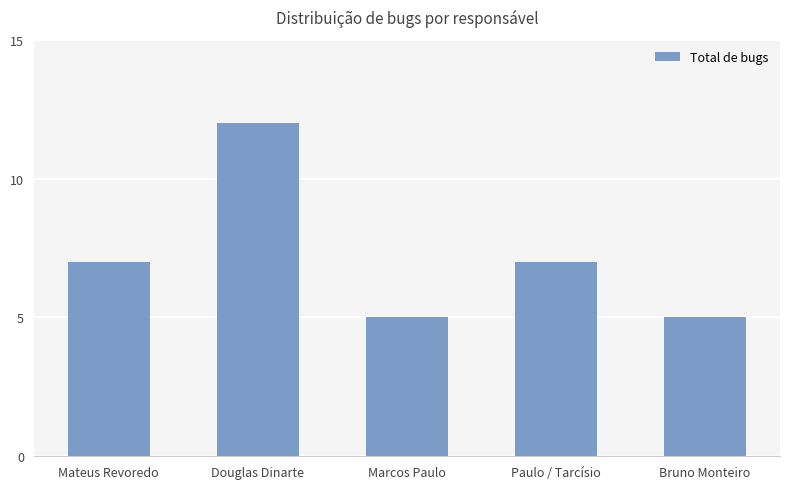

At which category does the chart reach its peak across all series?

Douglas Dinarte